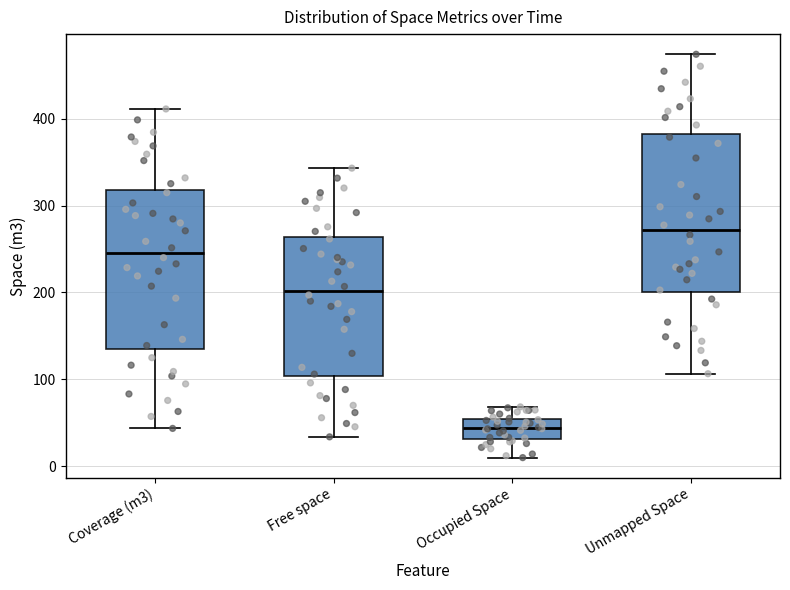

Where is the lower edge of the box for Coverage (m3) on the y-axis? The values are not printed on the chart, so give them approximately, as read against the axis.

140